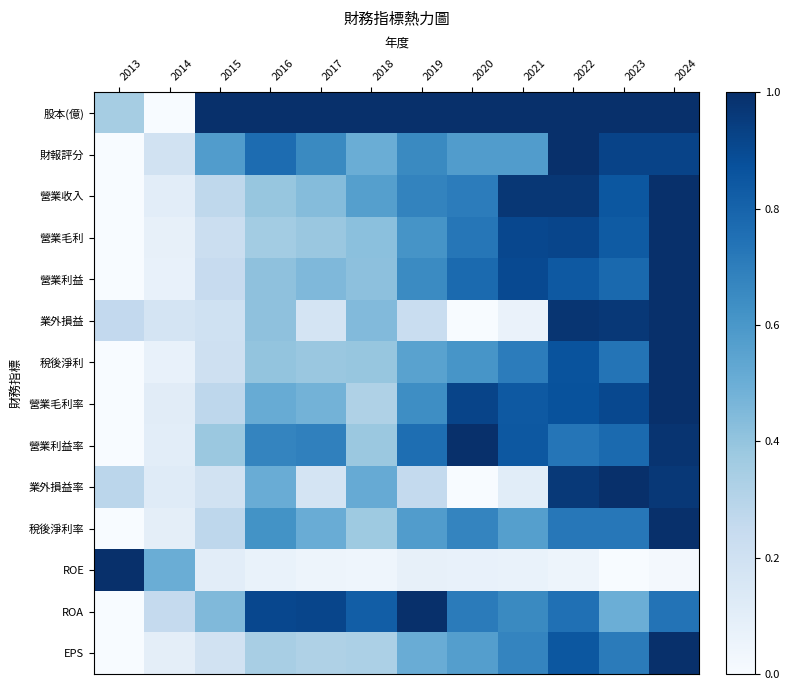

Reading left to right, extract all data points from this chart.

股本(億): 2013=0.3	2014=0.0	2015=1.0	2016=1.0	2017=1.0	2018=1.0	2019=1.0	2020=1.0	2021=1.0	2022=1.0	2023=1.0	2024=1.0
財報評分: 2013=0.0	2014=0.2	2015=0.6	2016=0.8	2017=0.7	2018=0.5	2019=0.7	2020=0.6	2021=0.6	2022=1.0	2023=0.9	2024=0.9
營業收入: 2013=0.0	2014=0.1	2015=0.3	2016=0.4	2017=0.4	2018=0.6	2019=0.7	2020=0.7	2021=1.0	2022=1.0	2023=0.9	2024=1.0
營業毛利: 2013=0.0	2014=0.1	2015=0.2	2016=0.4	2017=0.4	2018=0.4	2019=0.6	2020=0.7	2021=0.9	2022=0.9	2023=0.8	2024=1.0
營業利益: 2013=0.0	2014=0.1	2015=0.2	2016=0.4	2017=0.4	2018=0.4	2019=0.6	2020=0.8	2021=0.9	2022=0.8	2023=0.8	2024=1.0
業外損益: 2013=0.3	2014=0.2	2015=0.2	2016=0.4	2017=0.2	2018=0.4	2019=0.2	2020=0.0	2021=0.1	2022=1.0	2023=1.0	2024=1.0
稅後淨利: 2013=0.0	2014=0.1	2015=0.2	2016=0.4	2017=0.4	2018=0.4	2019=0.6	2020=0.6	2021=0.7	2022=0.9	2023=0.7	2024=1.0
營業毛利率: 2013=0.0	2014=0.1	2015=0.3	2016=0.5	2017=0.5	2018=0.3	2019=0.6	2020=0.9	2021=0.8	2022=0.9	2023=0.9	2024=1.0
營業利益率: 2013=0.0	2014=0.1	2015=0.4	2016=0.7	2017=0.7	2018=0.4	2019=0.8	2020=1.0	2021=0.8	2022=0.7	2023=0.8	2024=1.0
業外損益率: 2013=0.3	2014=0.1	2015=0.2	2016=0.5	2017=0.2	2018=0.5	2019=0.3	2020=0.0	2021=0.1	2022=1.0	2023=1.0	2024=1.0
稅後淨利率: 2013=0.0	2014=0.1	2015=0.3	2016=0.6	2017=0.5	2018=0.4	2019=0.6	2020=0.7	2021=0.6	2022=0.7	2023=0.7	2024=1.0
ROE: 2013=1.0	2014=0.5	2015=0.1	2016=0.1	2017=0.0	2018=0.0	2019=0.1	2020=0.1	2021=0.1	2022=0.0	2023=0.0	2024=0.0
ROA: 2013=0.0	2014=0.3	2015=0.4	2016=0.9	2017=0.9	2018=0.8	2019=1.0	2020=0.7	2021=0.7	2022=0.8	2023=0.5	2024=0.7
EPS: 2013=0.0	2014=0.1	2015=0.2	2016=0.3	2017=0.3	2018=0.3	2019=0.5	2020=0.6	2021=0.7	2022=0.9	2023=0.7	2024=1.0